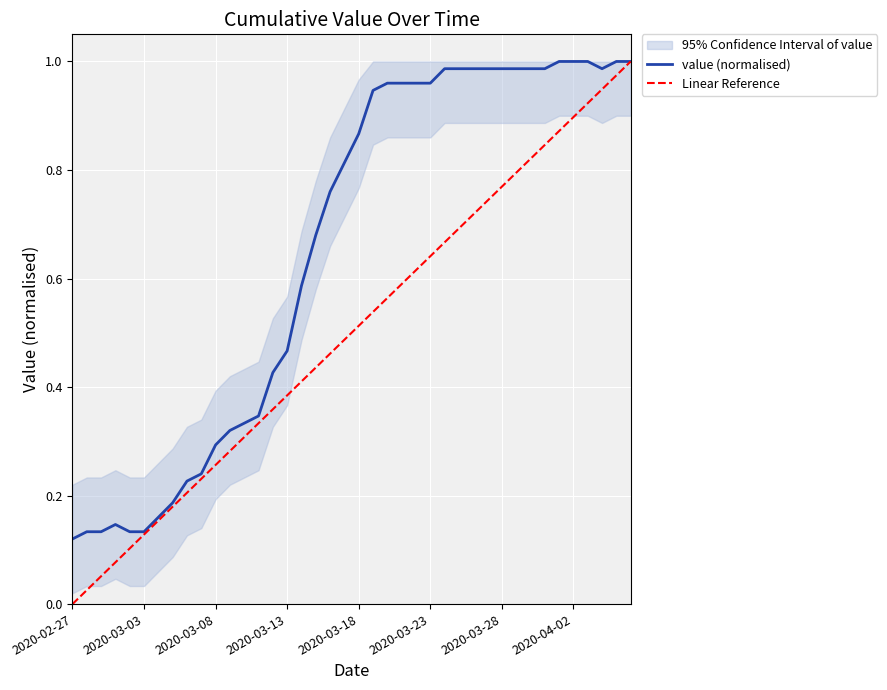

Is it true that the value at 2020-03-21 is 1.0?

True